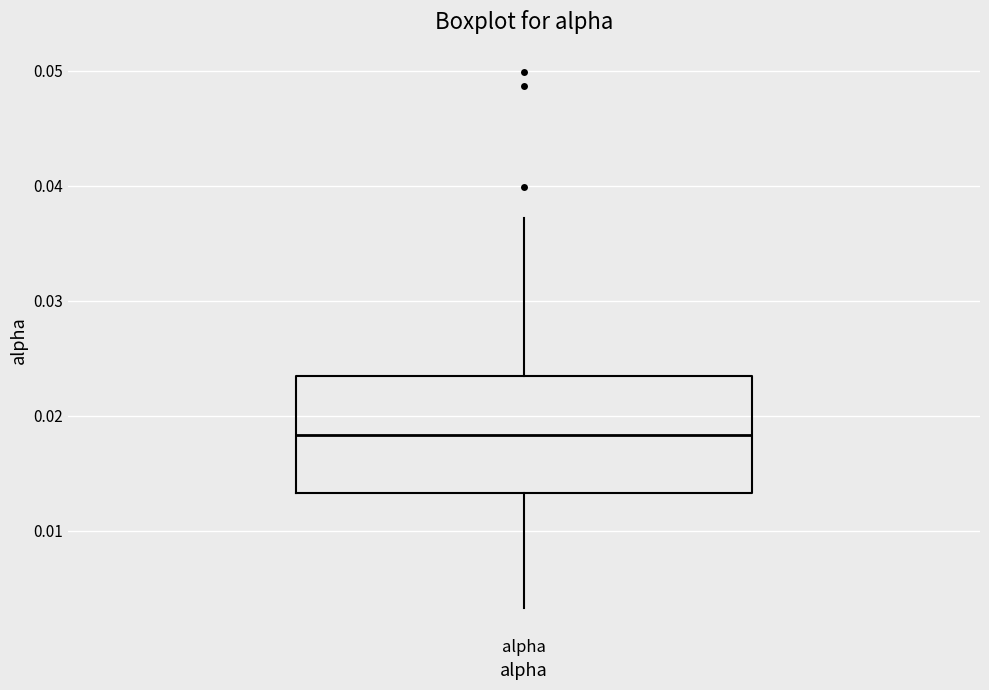

Where is the upper edge of the box for alpha on the y-axis? The values are not printed on the chart, so give them approximately, as read against the axis.

0.023